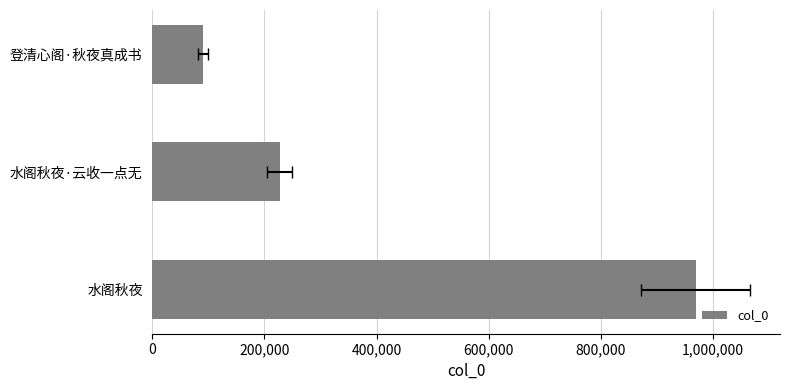

How many bars are there in total?

3